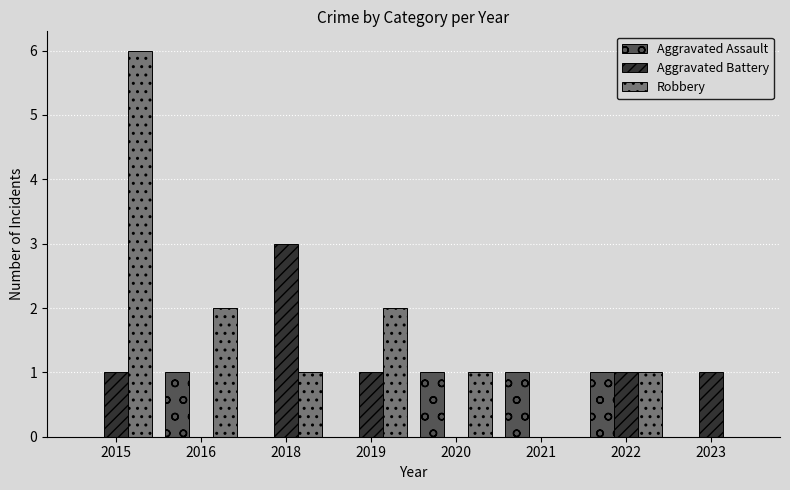

Count the Aggravated Battery values in the range 0 to 1.

7